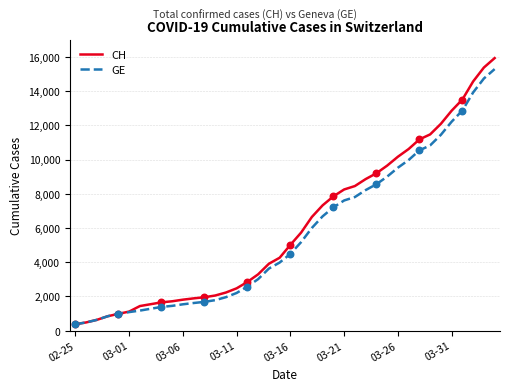

Which series has the largest total across all categories?

CH